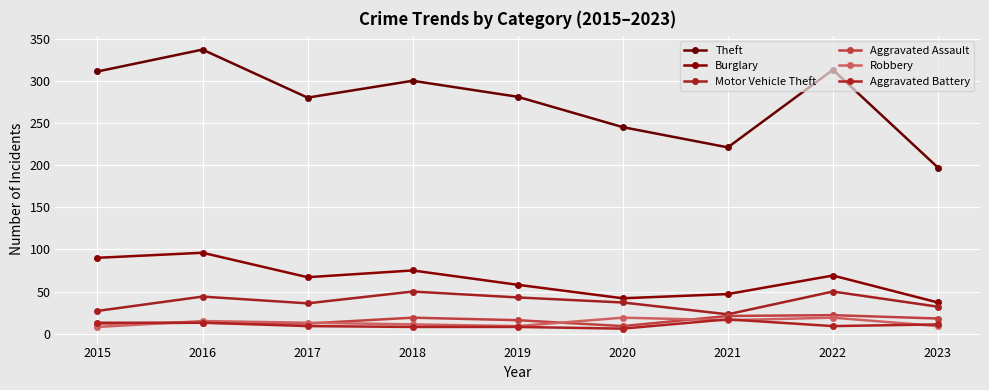

Is it true that Aggravated Assault equals 15 at 2020?

False